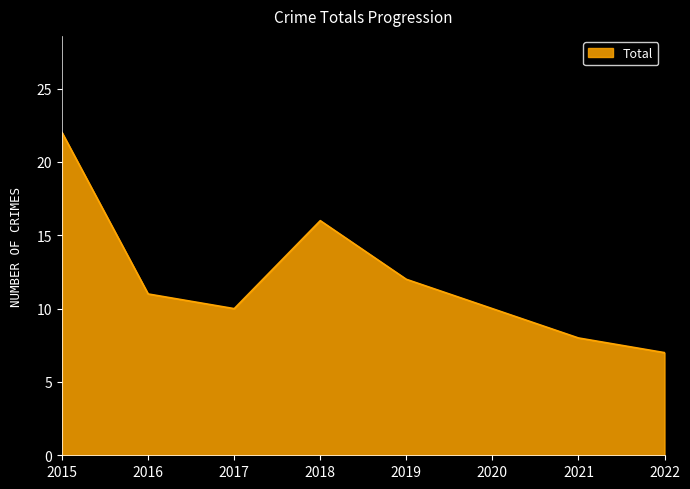

Is it true that the value at 2016 is 11?

True